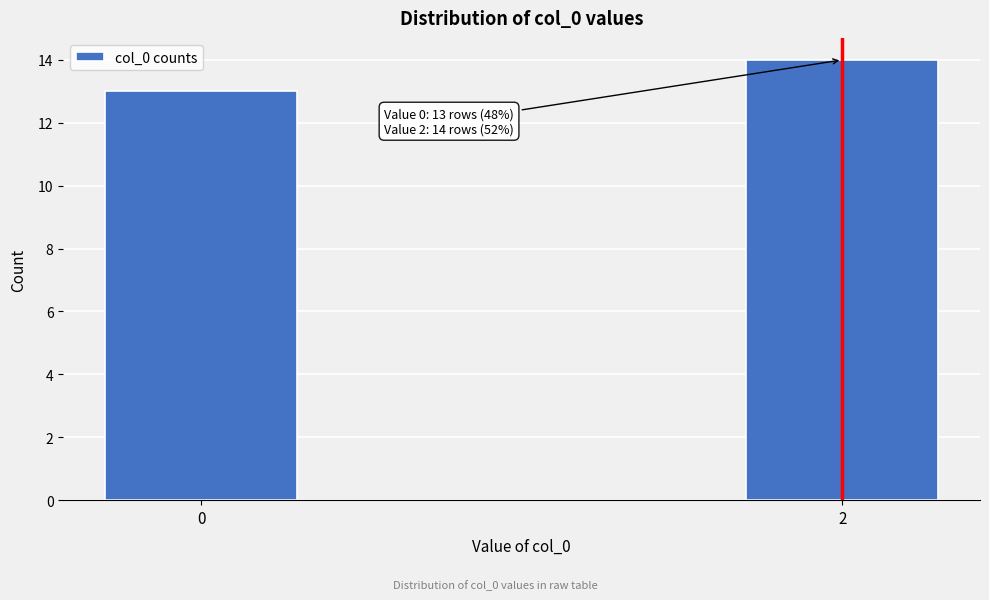

Reading left to right, extract all data points from this chart.

0=13	2=14